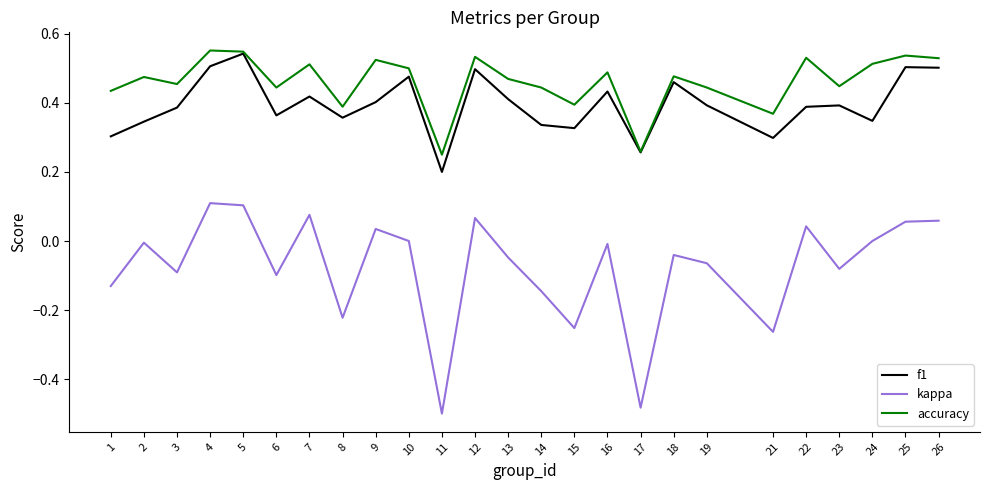

At how many categories does at least one series exceed 0?

25